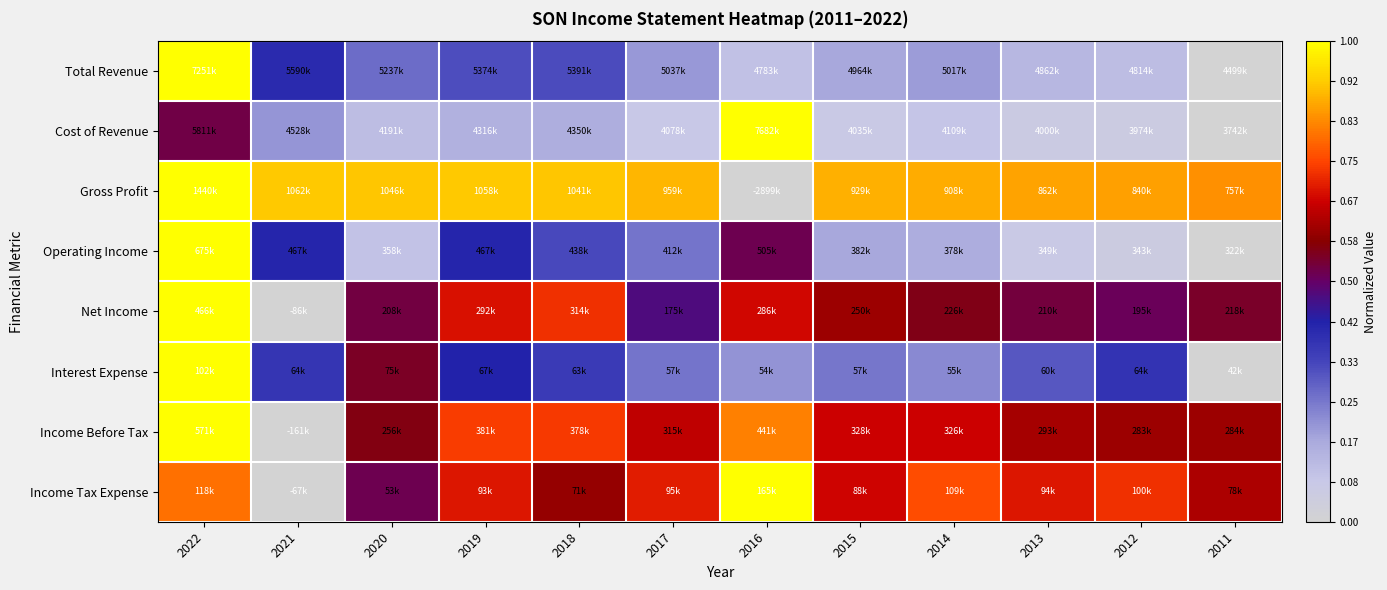

What is the total value across all series at 2016?

4.3